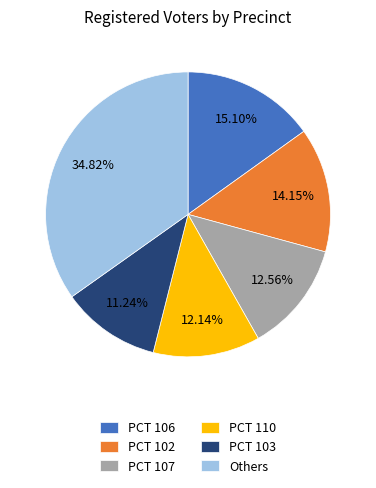

Between PCT 103 and PCT 110, which is larger?

PCT 110